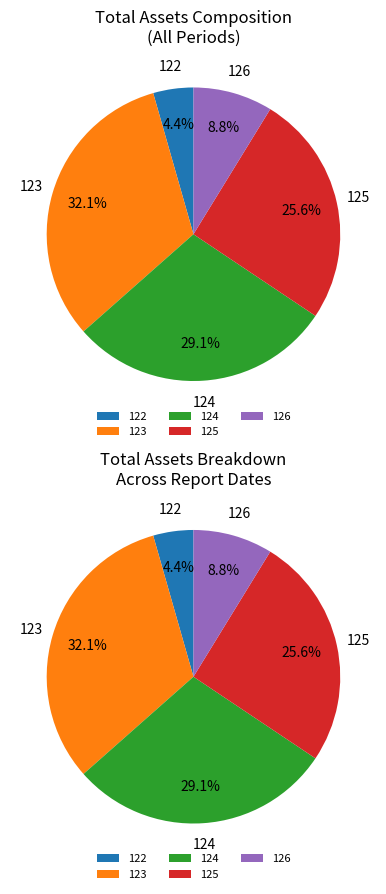

What is the change in value from 123 to 124?

-74126434.2